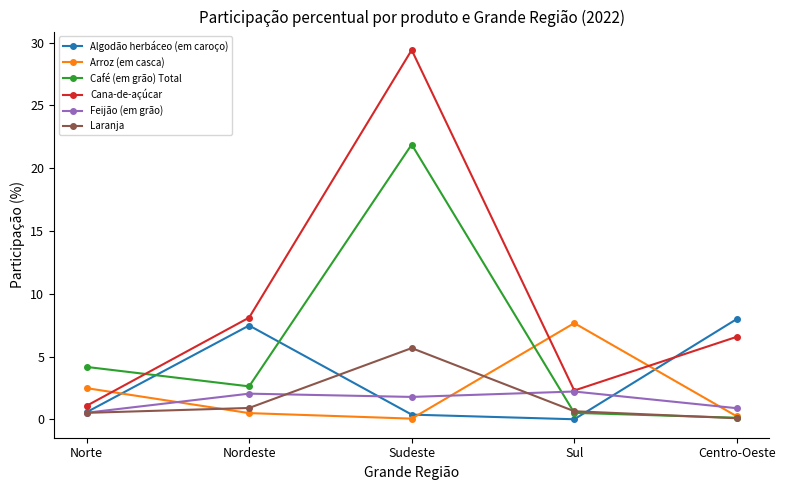

Which series has the largest total across all categories?

Cana-de-açúcar